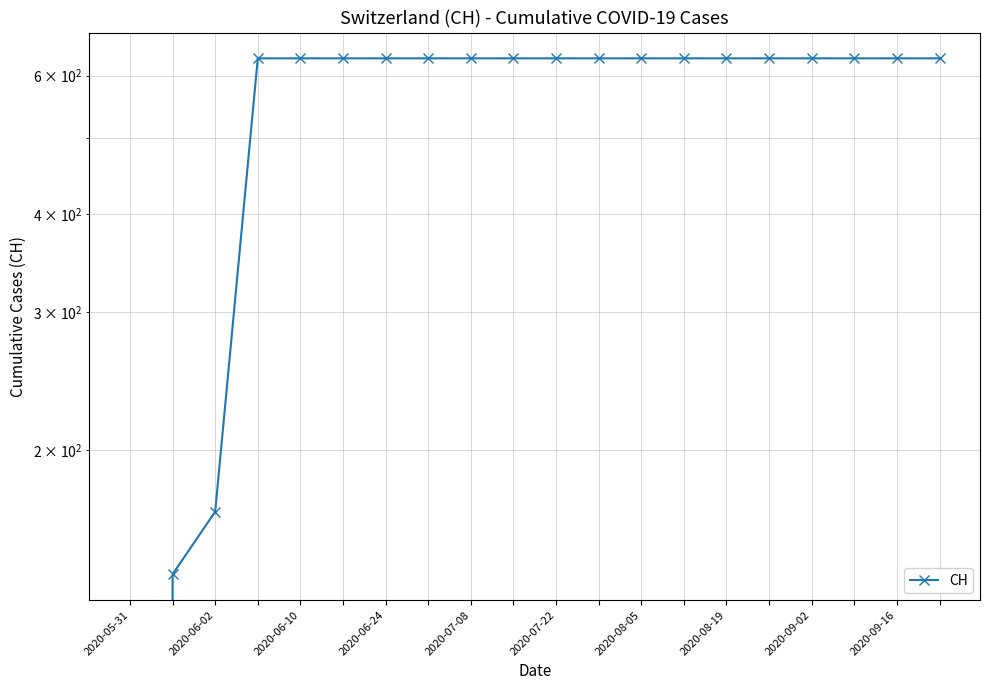

At which label is the value closest to 315?

2020-06-10